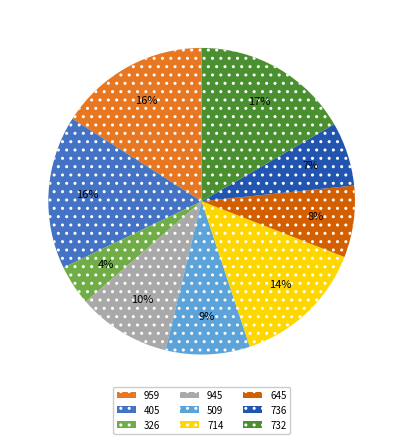

How many slices are in this pie chart?

9